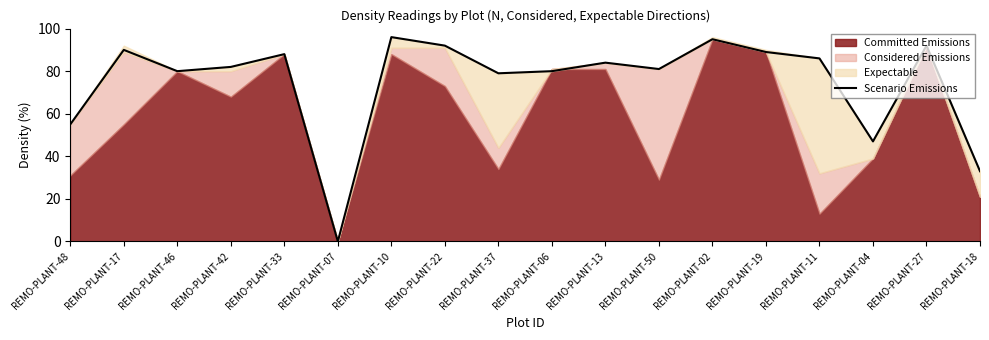

What value does the data have at REMO-PLANT-06, to the nearest 10?

80